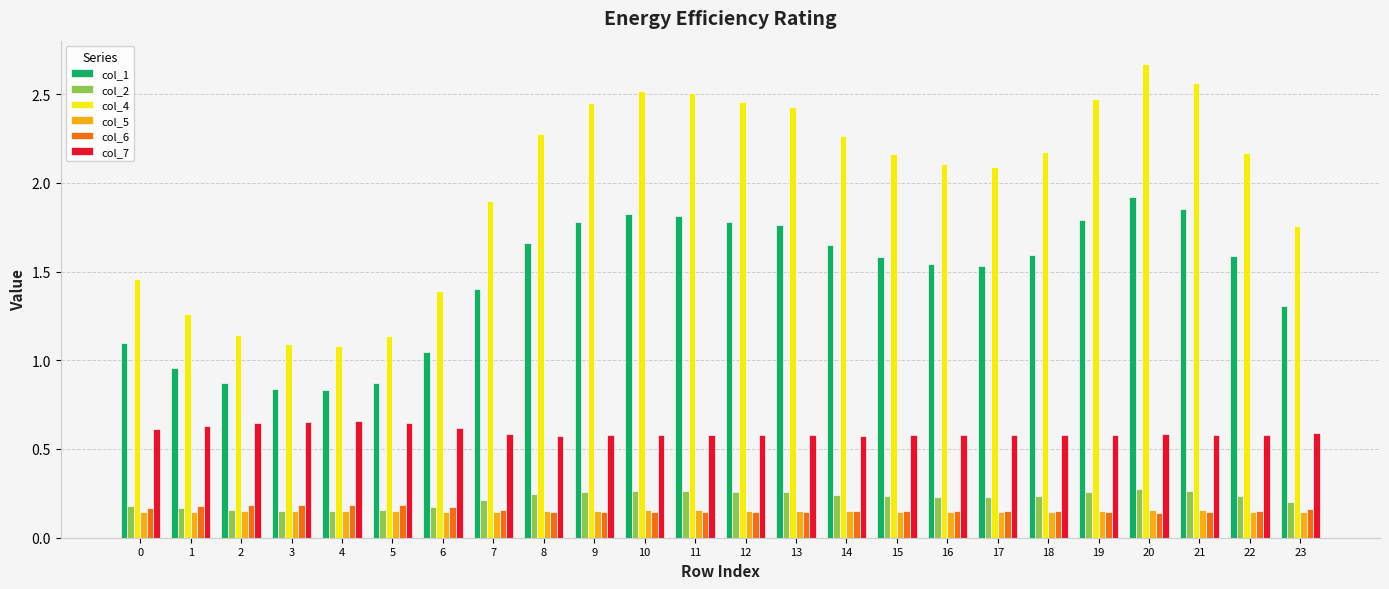

At how many categories does at least one series exceed 0?

24